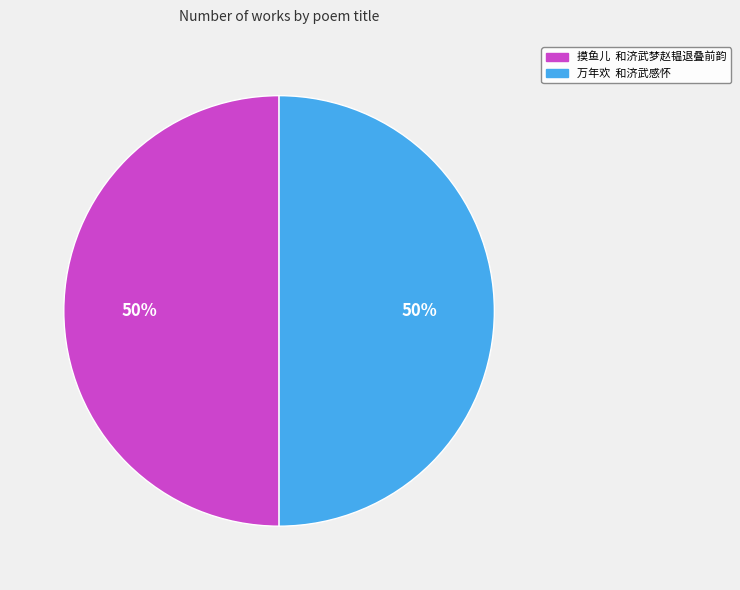

True or false: 摸鱼儿 和济武梦赵韫退叠前韵 accounts for 50% of the total.

True